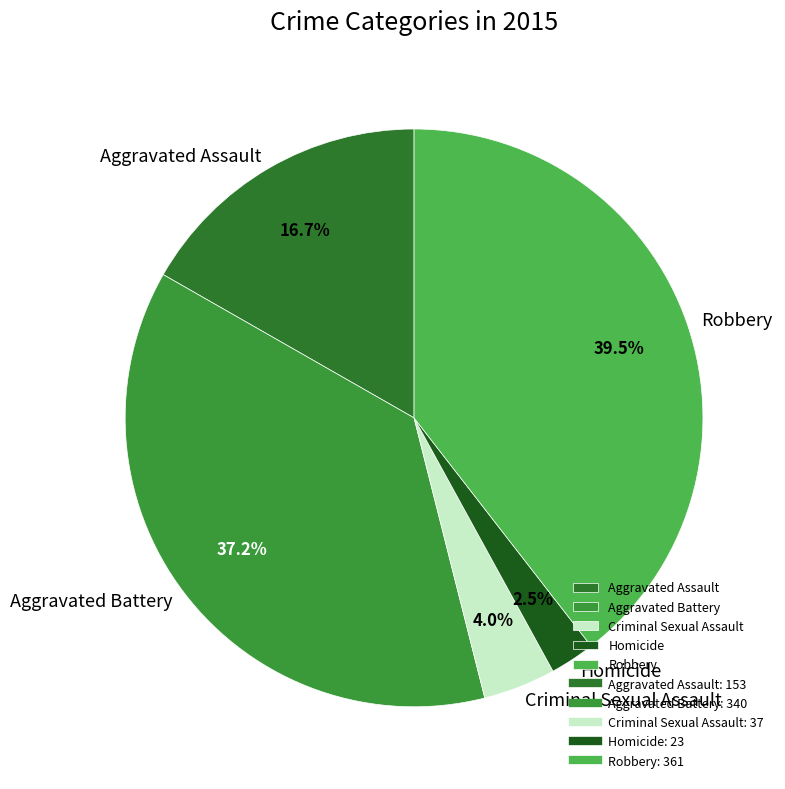

To the nearest percent, what portion does Criminal Sexual Assault represent?

4%